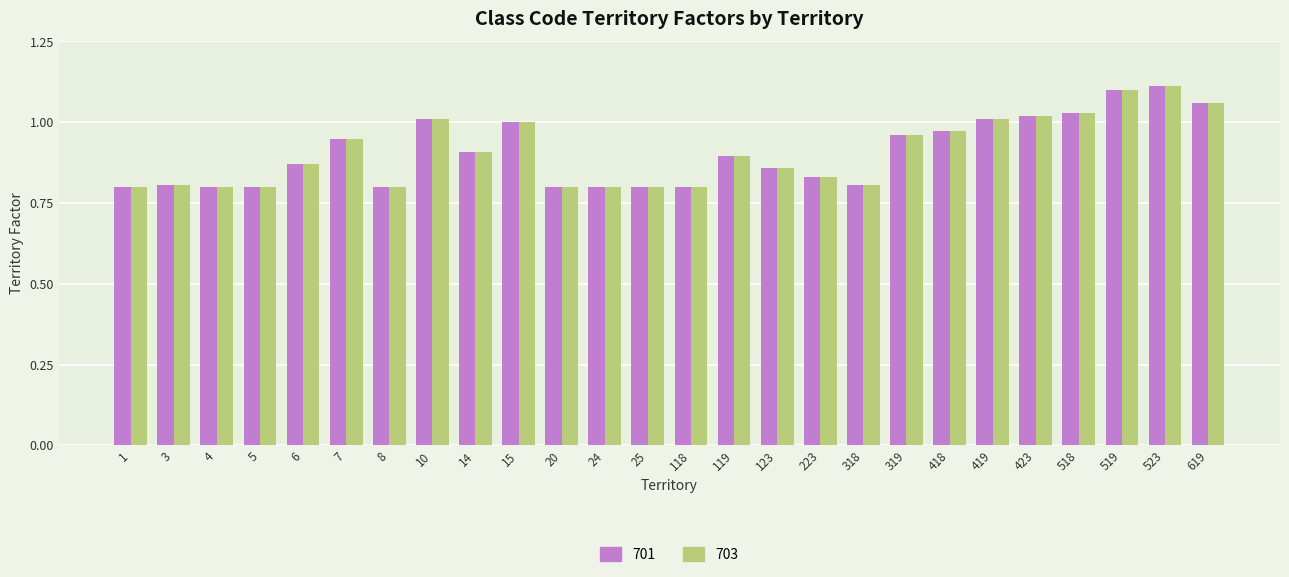

What is the sum of all 703 values?

23.6